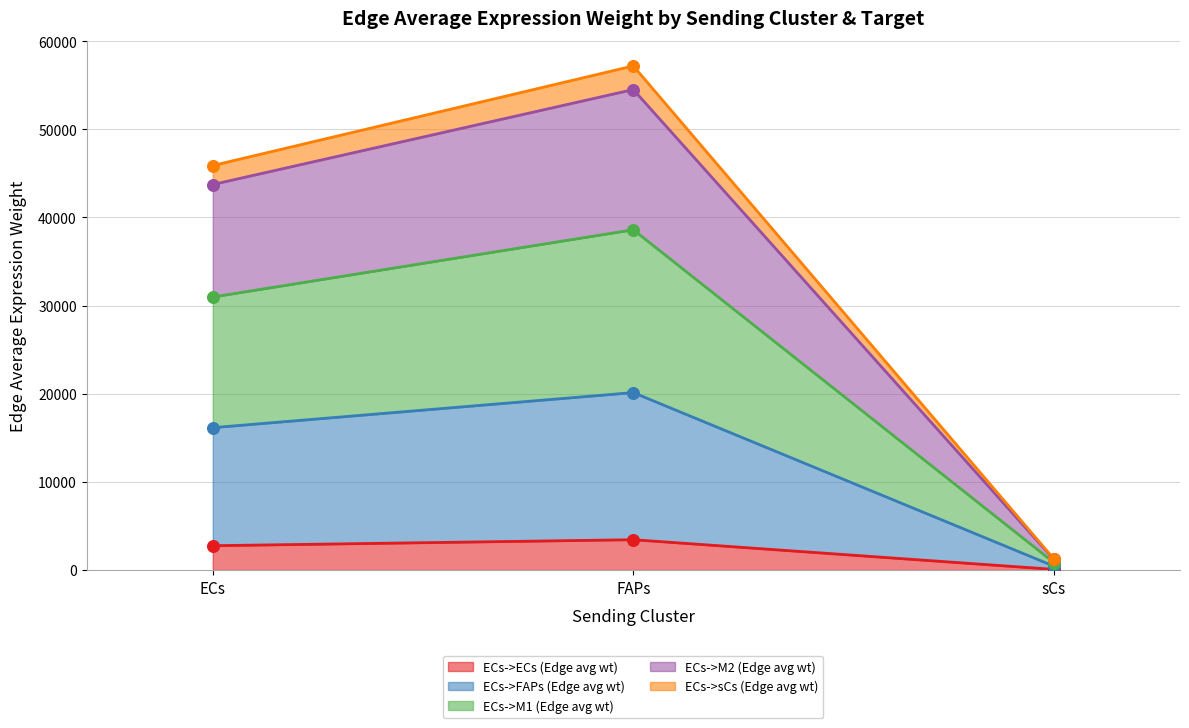

At how many categories does at least one series exceed 54238?

1